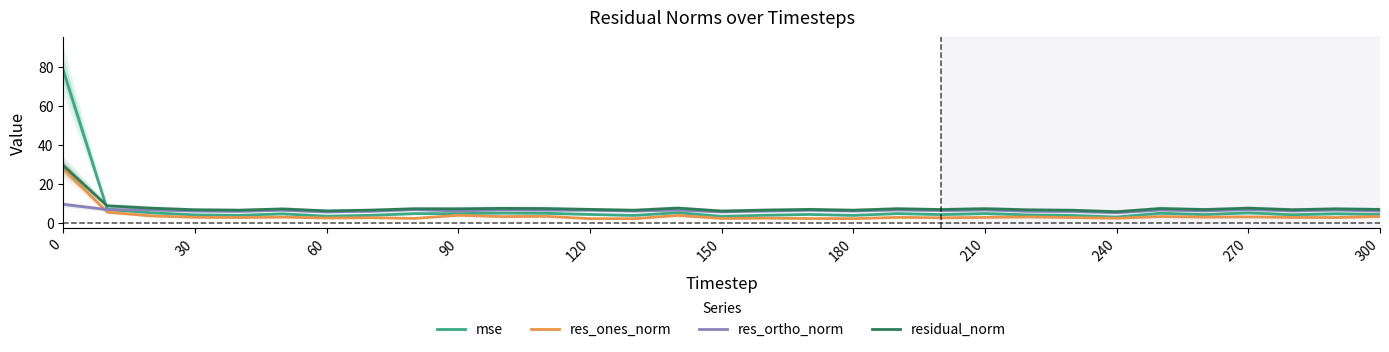

True or false: residual_norm has a value of 9.7 at 30.

False